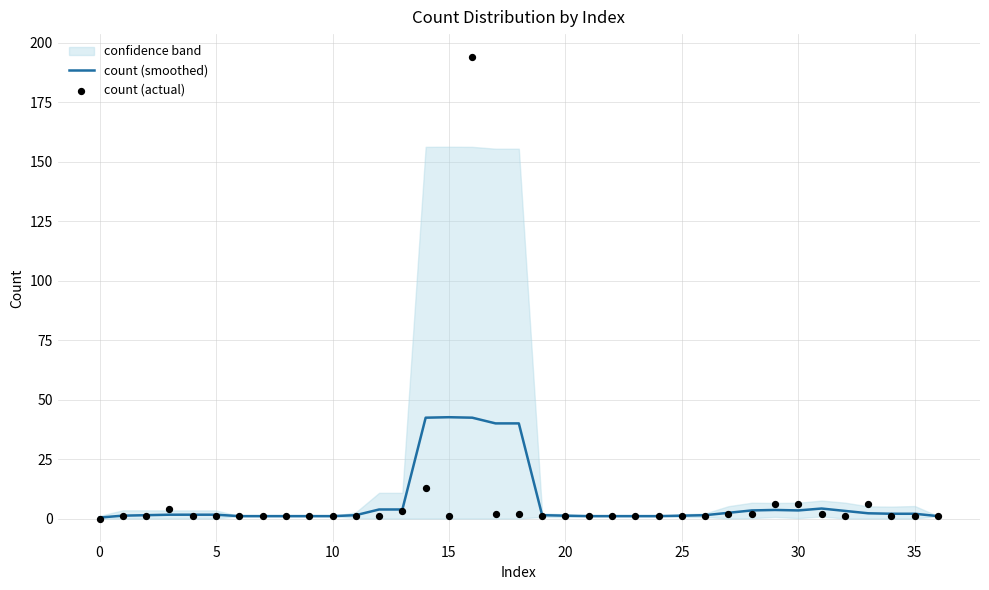

Which series has the widest spread of Y values?

count (actual)